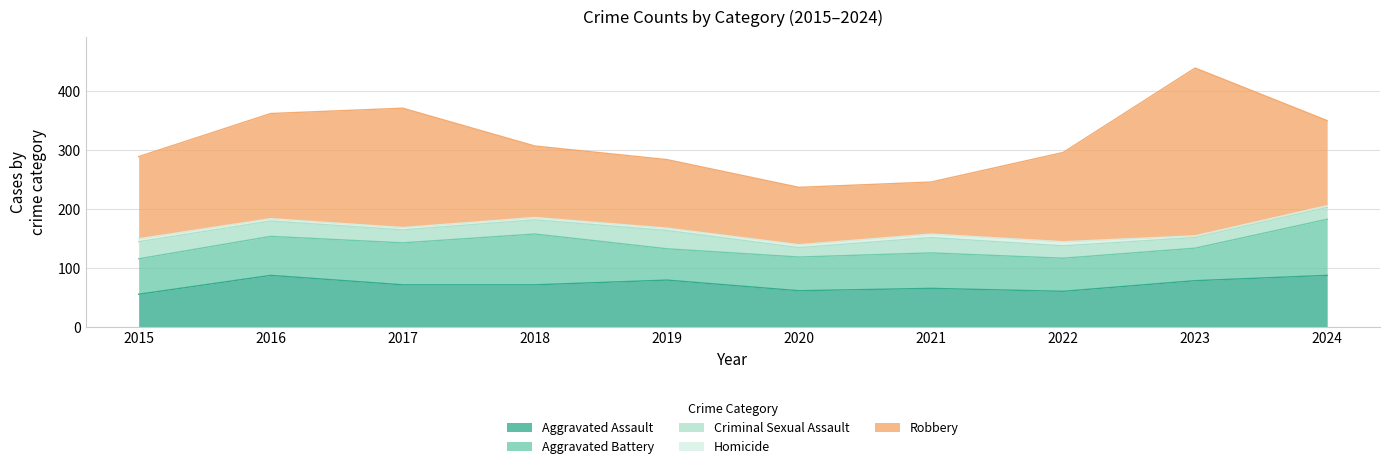

True or false: Homicide has a value of 8 at 2015.

False